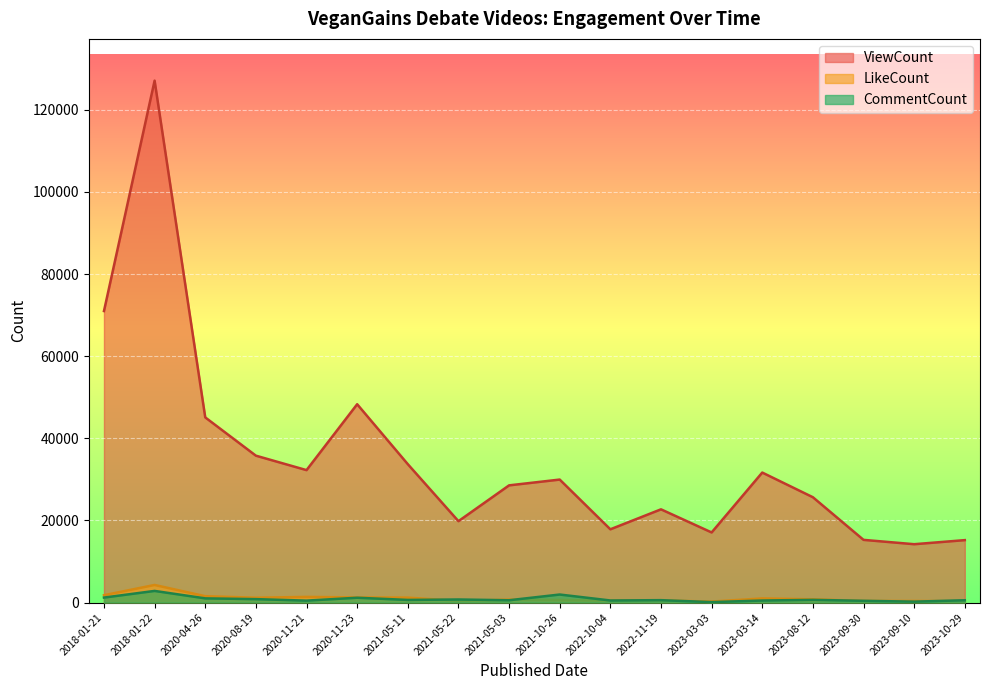

What is the maximum value for CommentCount?

2834